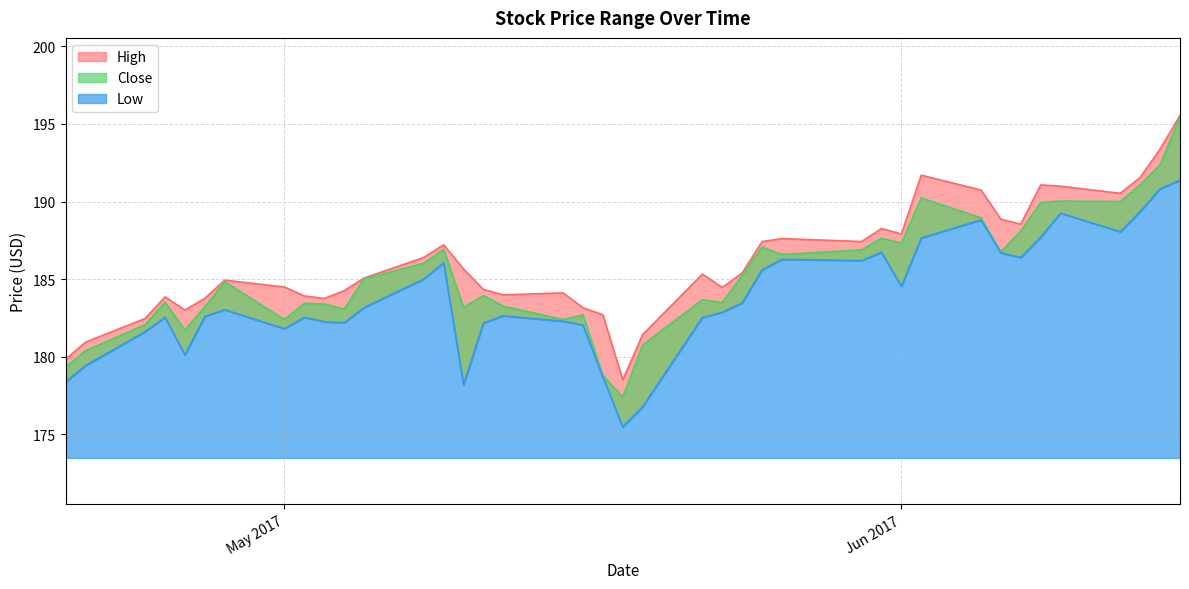

Which series changed the most between 2017-04-21 and 2017-06-05?

High